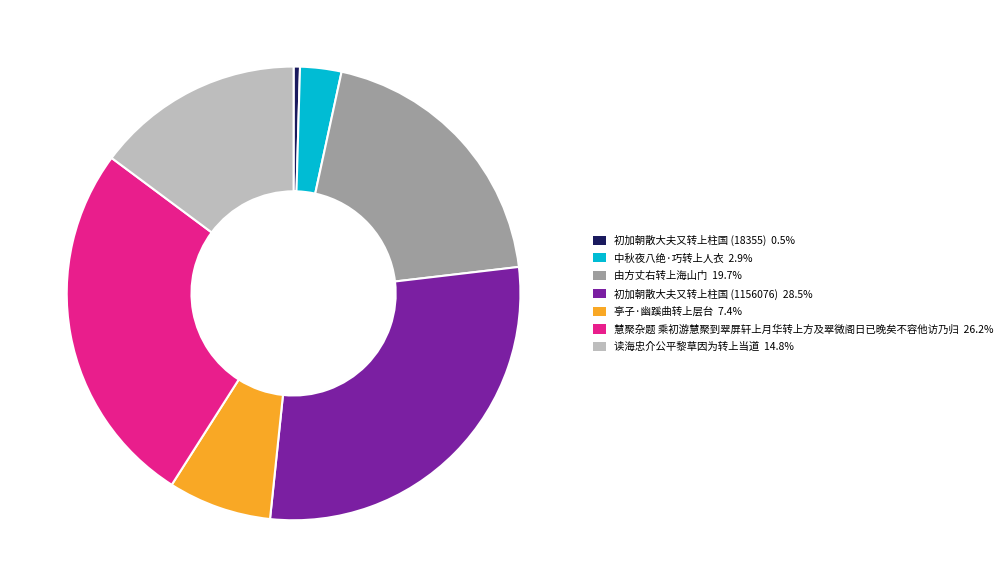

Combined, do 中秋夜八绝·巧转上人衣 and 初加朝散大夫又转上柱国 (1156076) account for over 50%?

No